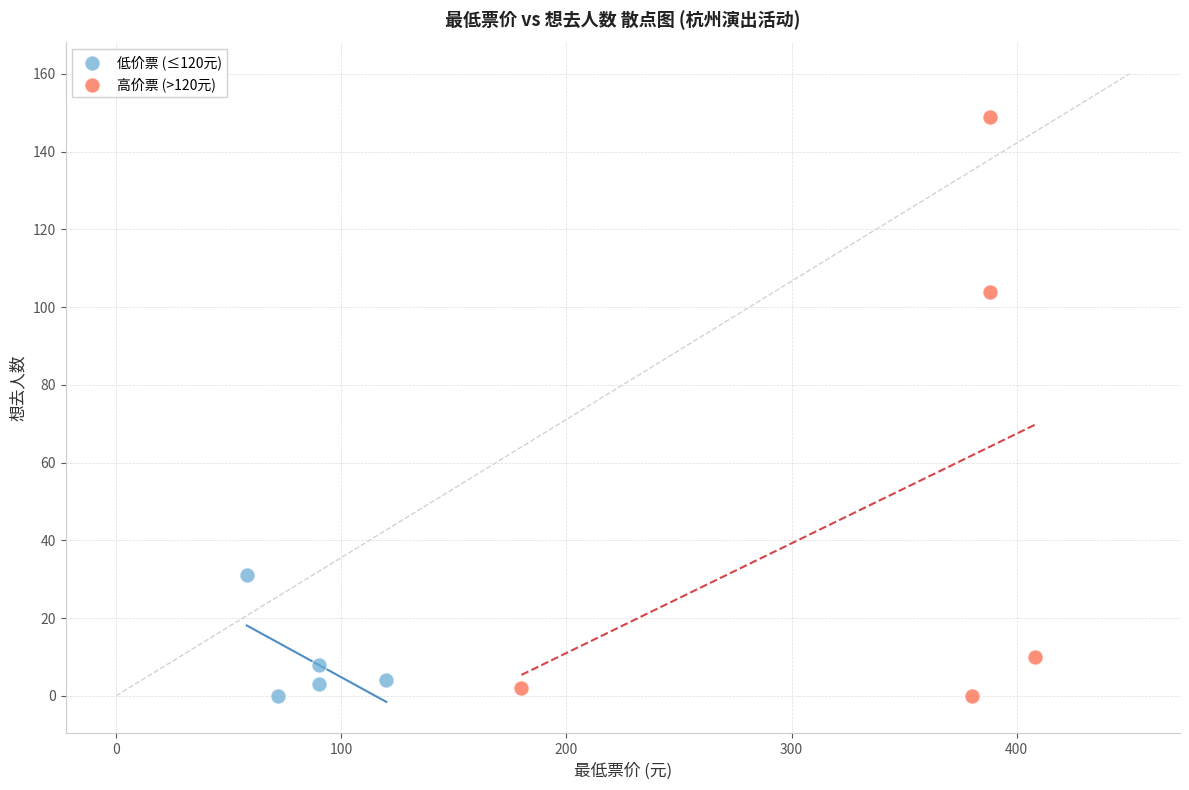

Which series reaches the maximum Y coordinate?

高价票 (>120元)